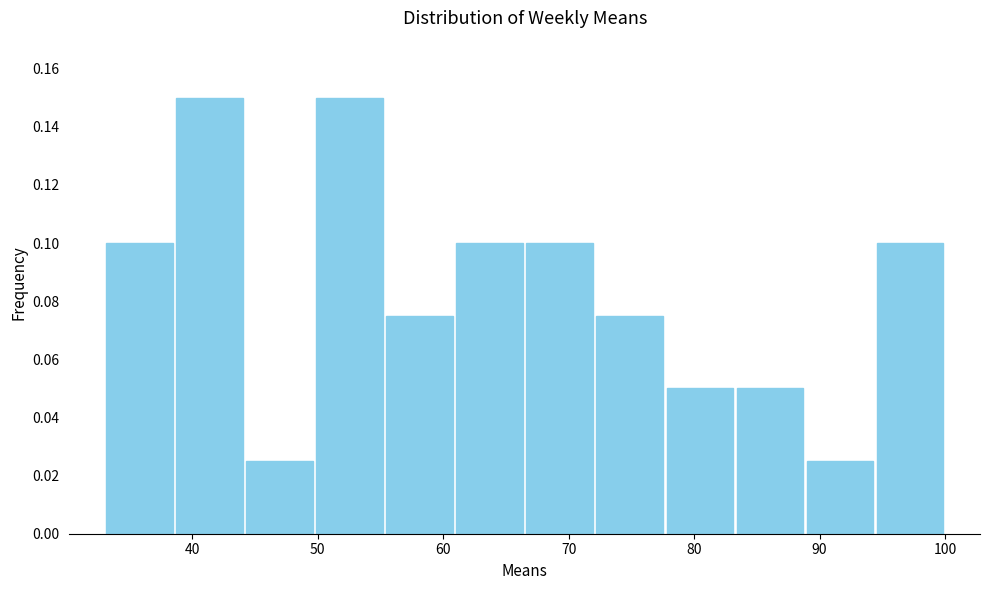

How tall is the bar that spans 78 to 83 on the x-axis? Neither the bar edges nor the heights are printed on the chart, so give them approximately, as read against the axes.

0.050